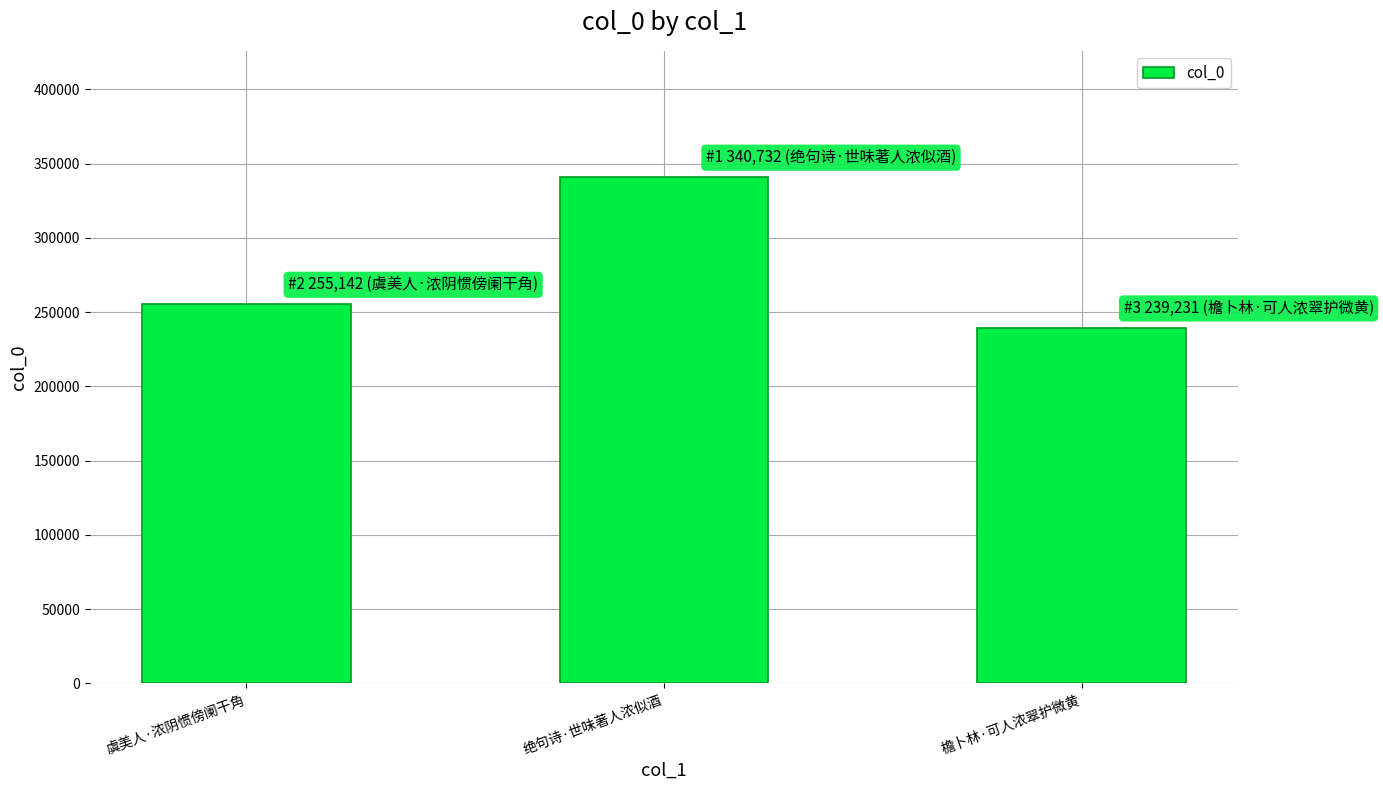

How many bars are there in total?

3